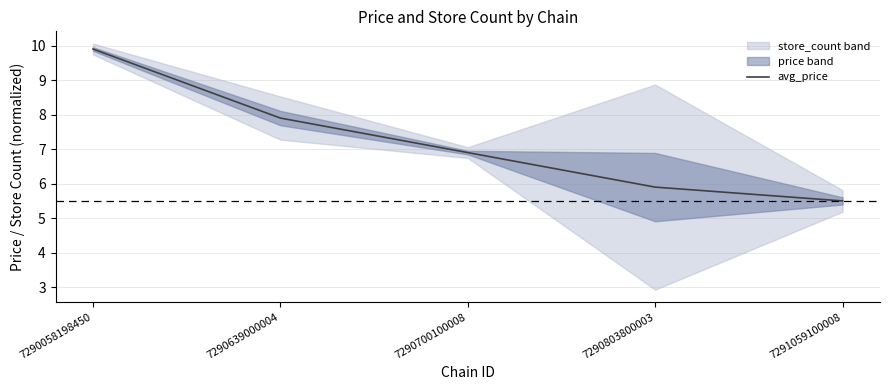

List the labels in order of value, smallest first.

7291059100008, 7290803800003, 7290700100008, 7290639000004, 7290058198450